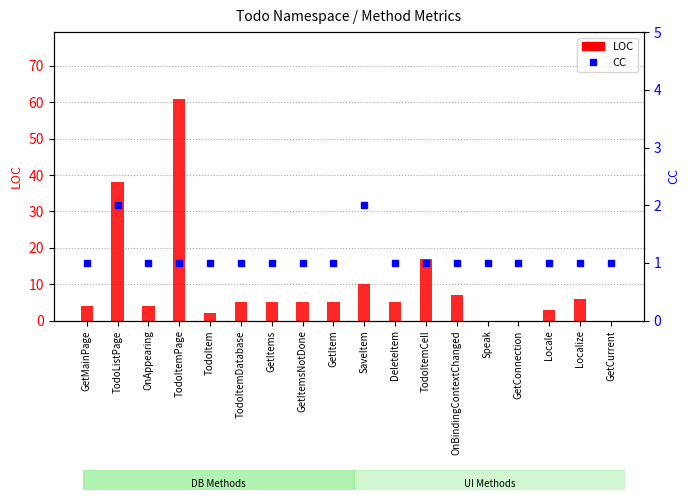

Reading left to right, list all the values displayed in this chart.

LOC: 4	38	4	61	2	5	5	5	5	10	5	17	7	0	0	3	6	0
CC: 1	2	1	1	1	1	1	1	1	2	1	1	1	1	1	1	1	1